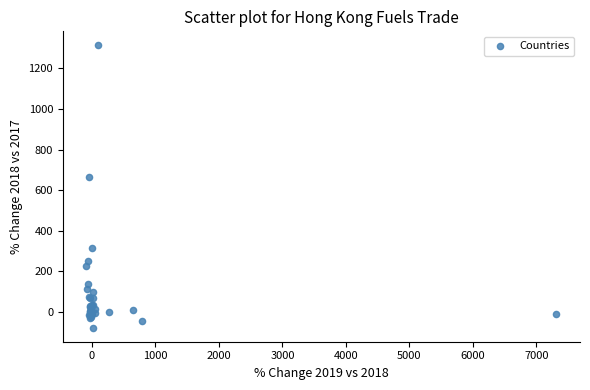

What Y value in the scatter plot is closest to 617?

662.8